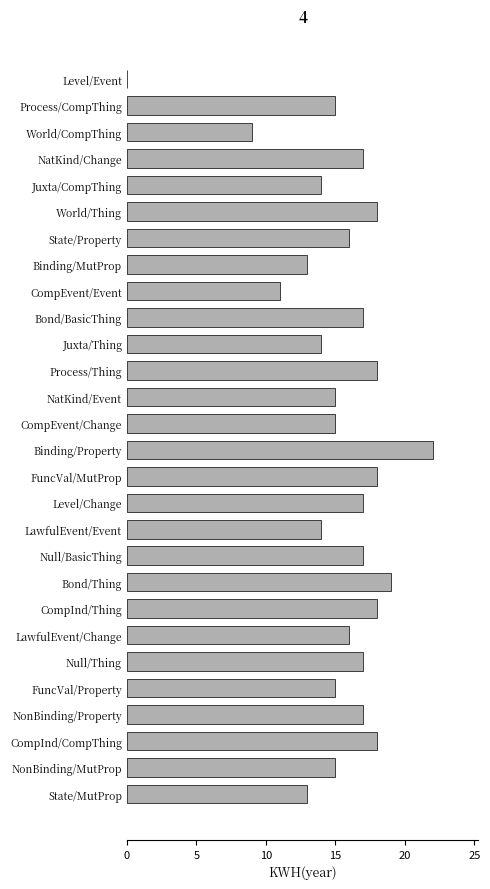

What is the approximate value at State/MutProp, to the nearest 5?

15